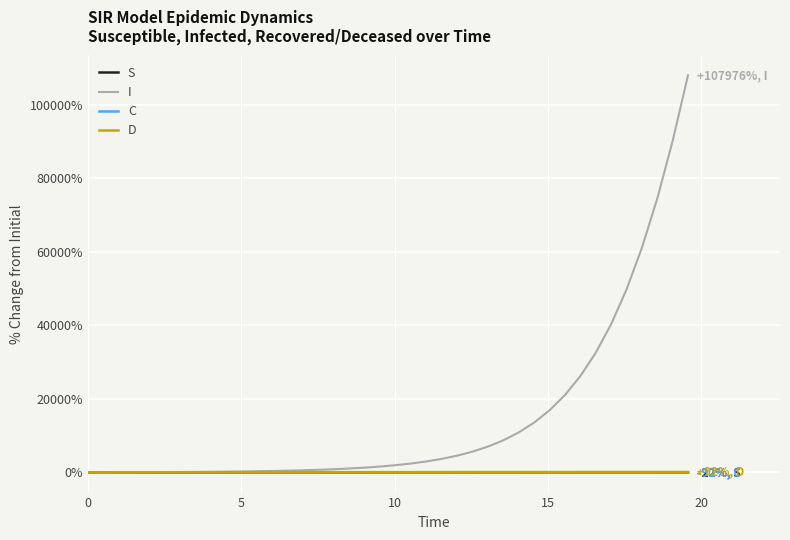

Count the number of categories in the chart.

40